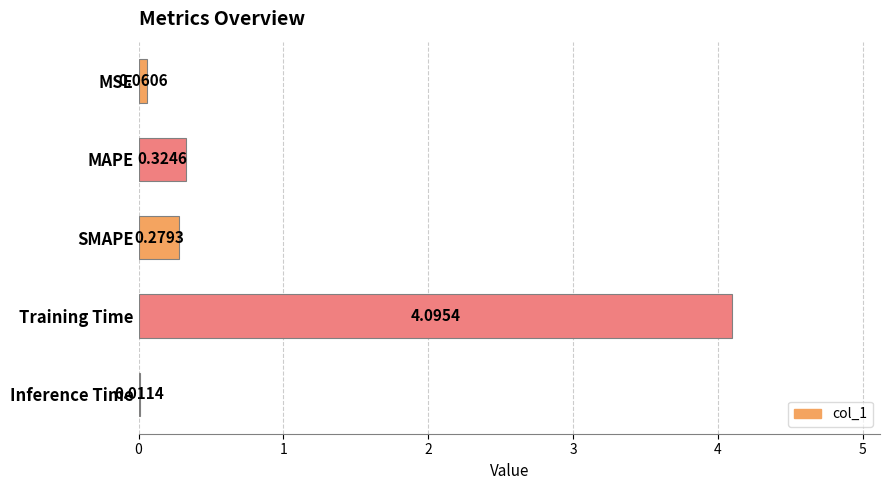

Does the chart contain stacked bars?

No